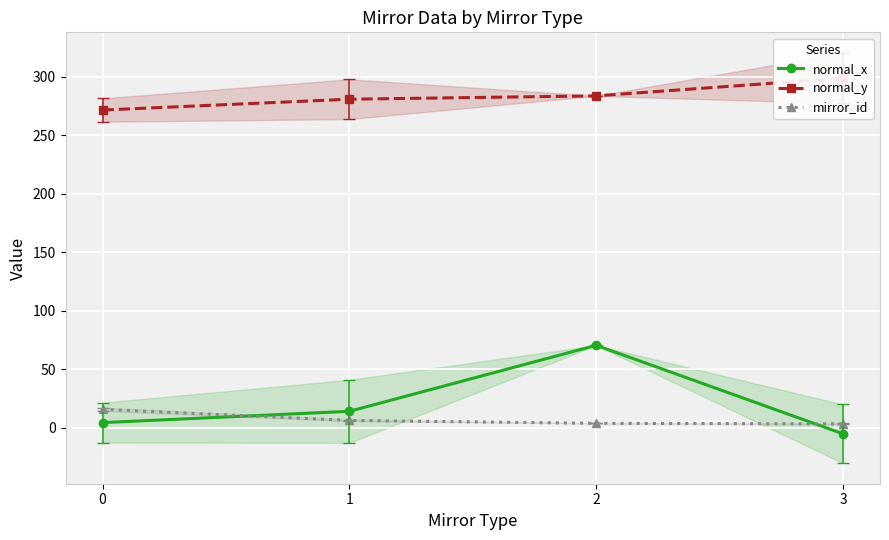

What is the minimum value shown in the chart?

-5.0